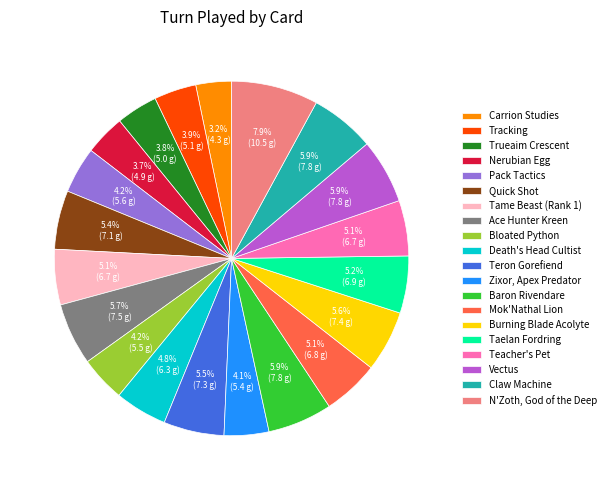

Do Nerubian Egg and Quick Shot together represent more than half of the pie?

No